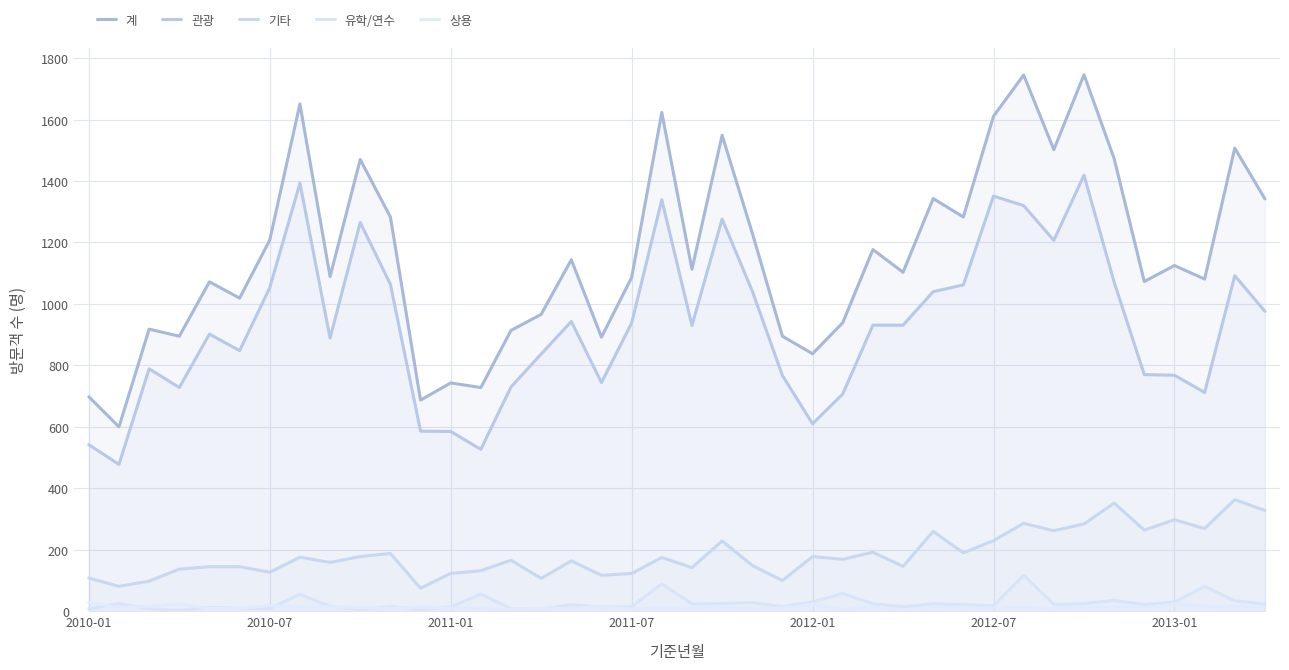

Is it true that 기타 equals 142 at 15?

False